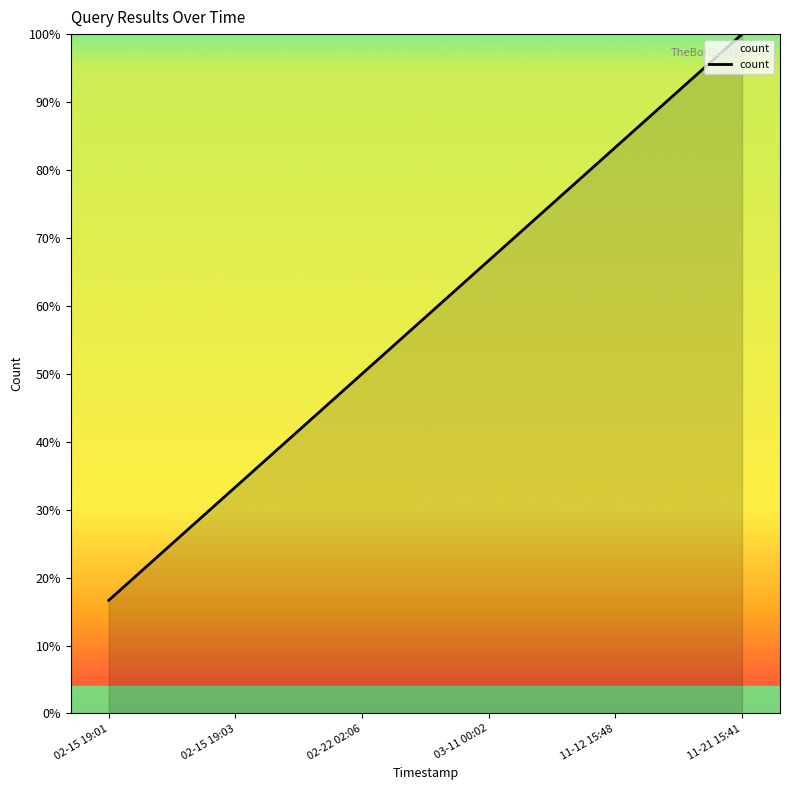

What is the difference between the maximum and minimum values?

0.8